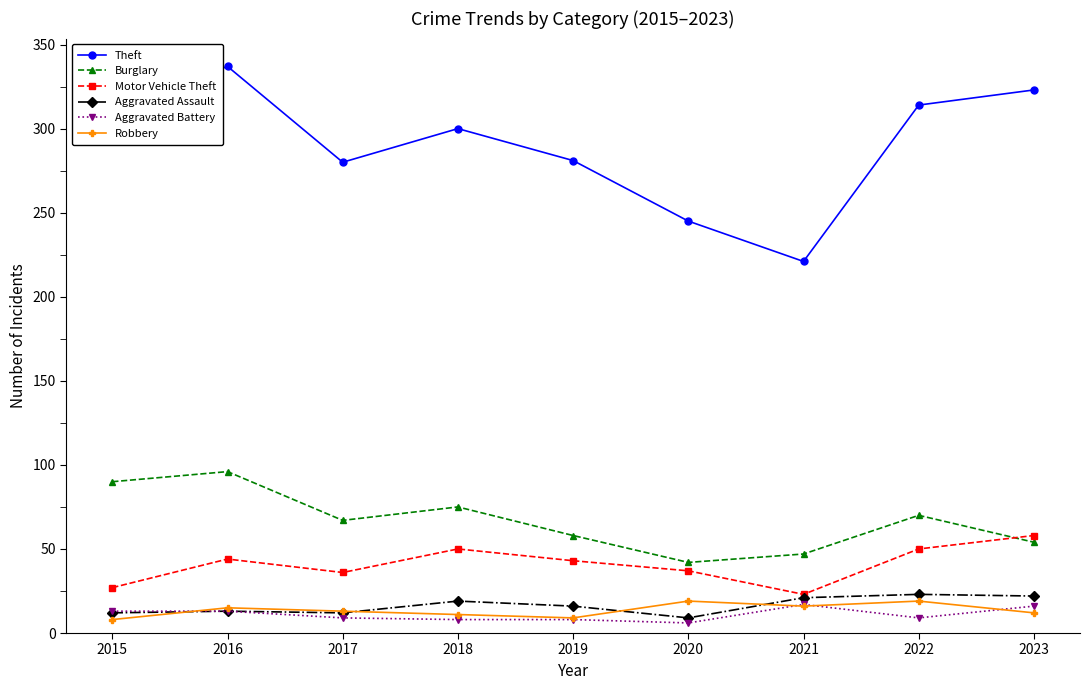

What are all the series names shown in the legend?

Theft, Burglary, Motor Vehicle Theft, Aggravated Assault, Aggravated Battery, Robbery